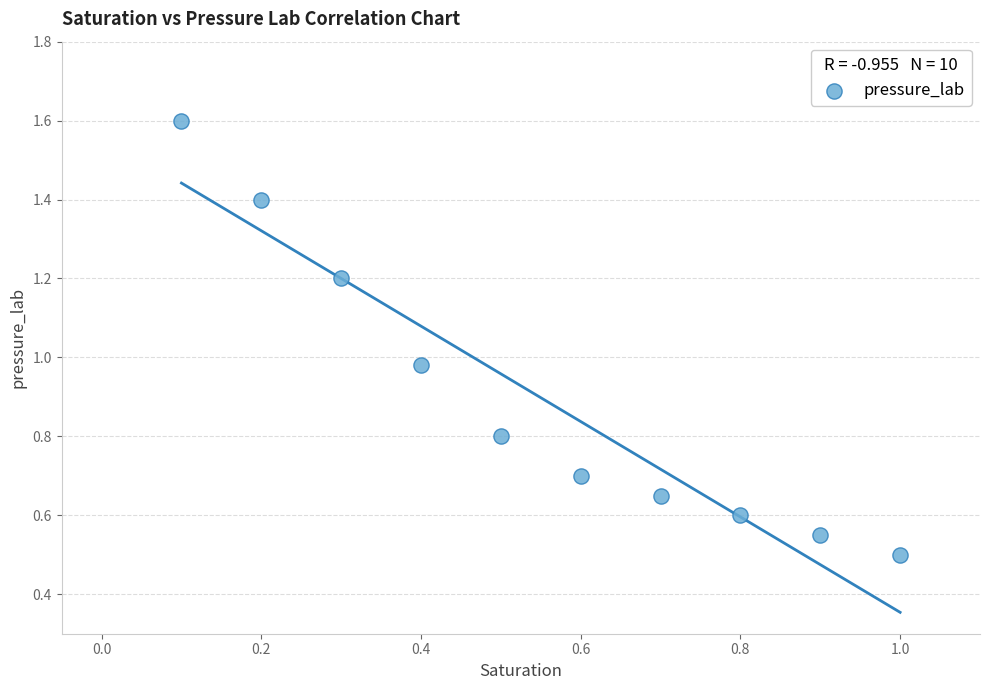

What is the average Y value?

0.9